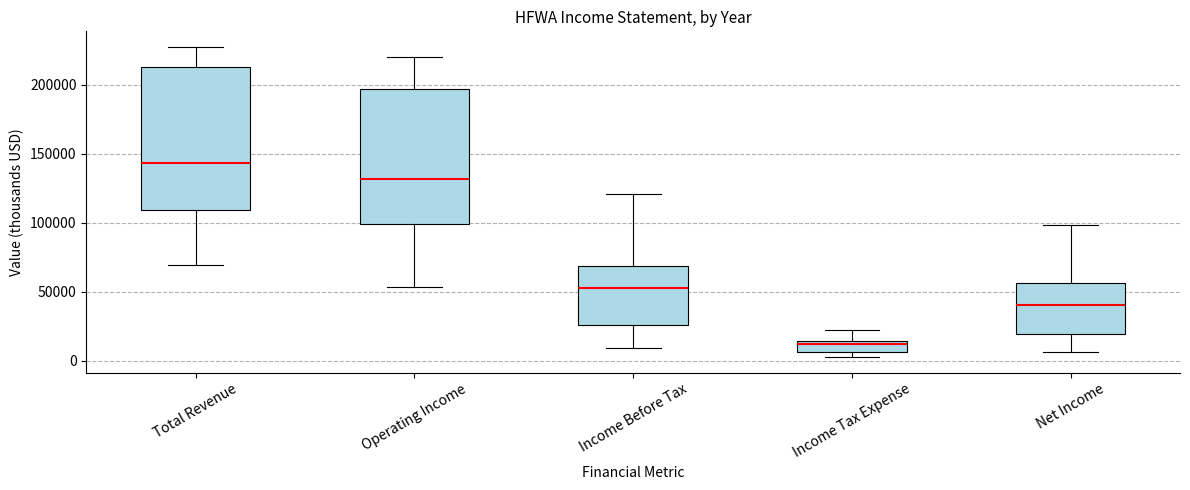

Where does the upper whisker of the box for Net Income end on the y-axis? The values are not printed on the chart, so give them approximately, as read against the axis.

100000